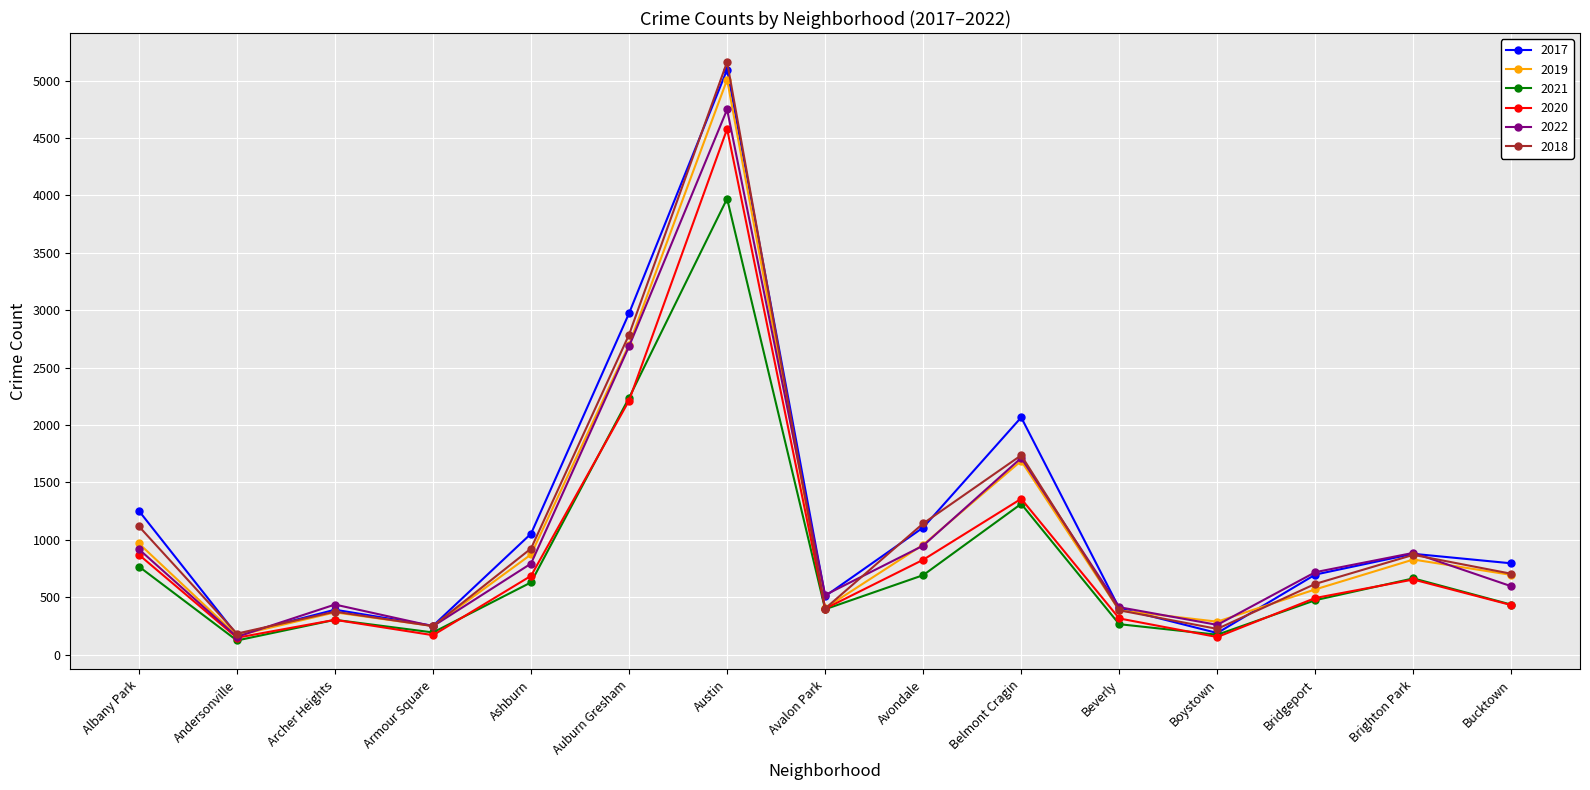

Read the 2021 value at Archer Heights.

303